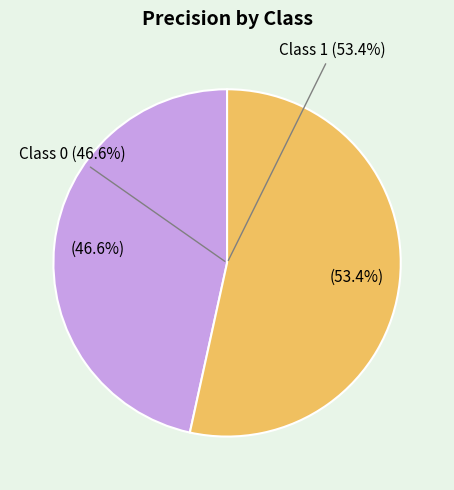

Rank the categories by value from highest to lowest.

1, 0